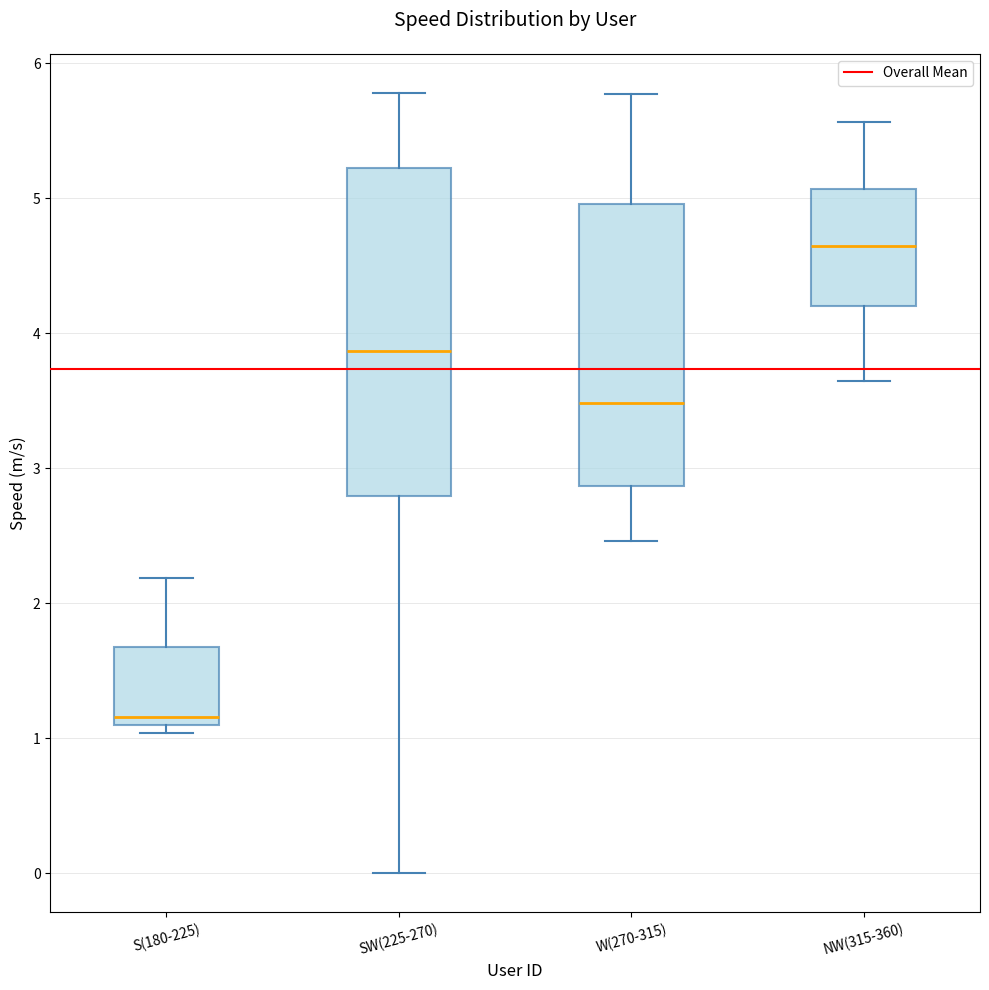

Where is the lower edge of the box for SW(225-270) on the y-axis? The values are not printed on the chart, so give them approximately, as read against the axis.

2.8